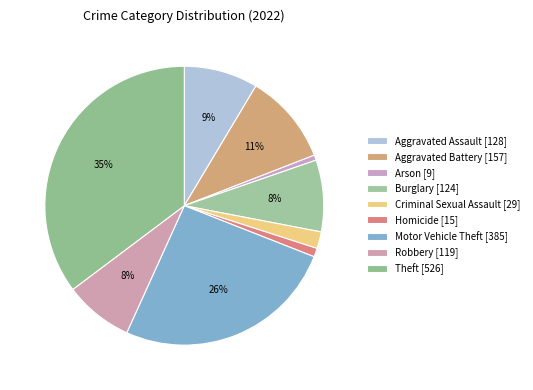

To the nearest percent, what portion does Robbery represent?

8%